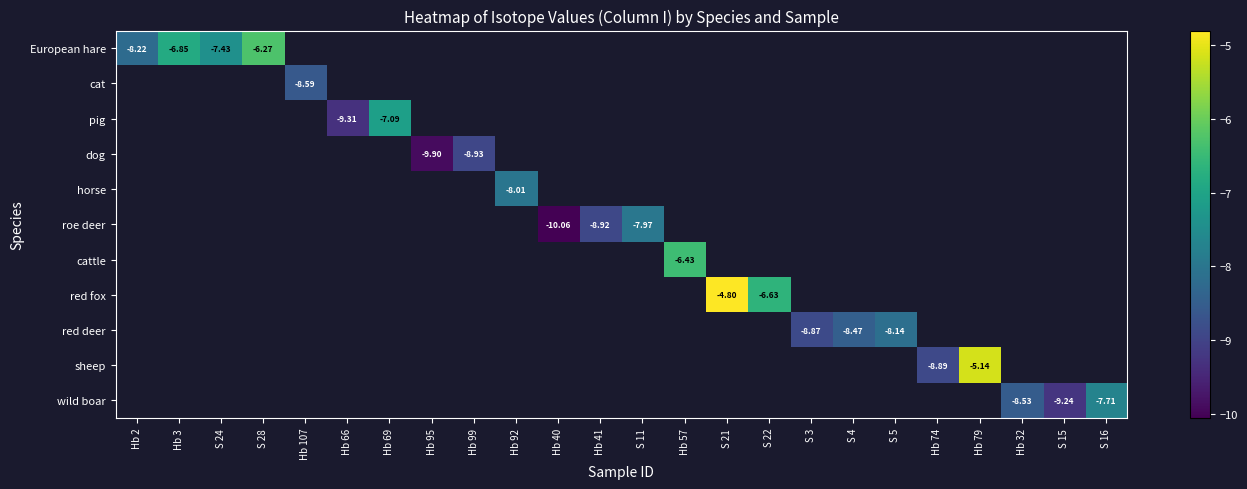

List the series in order of their overall mean, highest first.

European hare, cat, pig, dog, horse, roe deer, cattle, red fox, red deer, sheep, wild boar